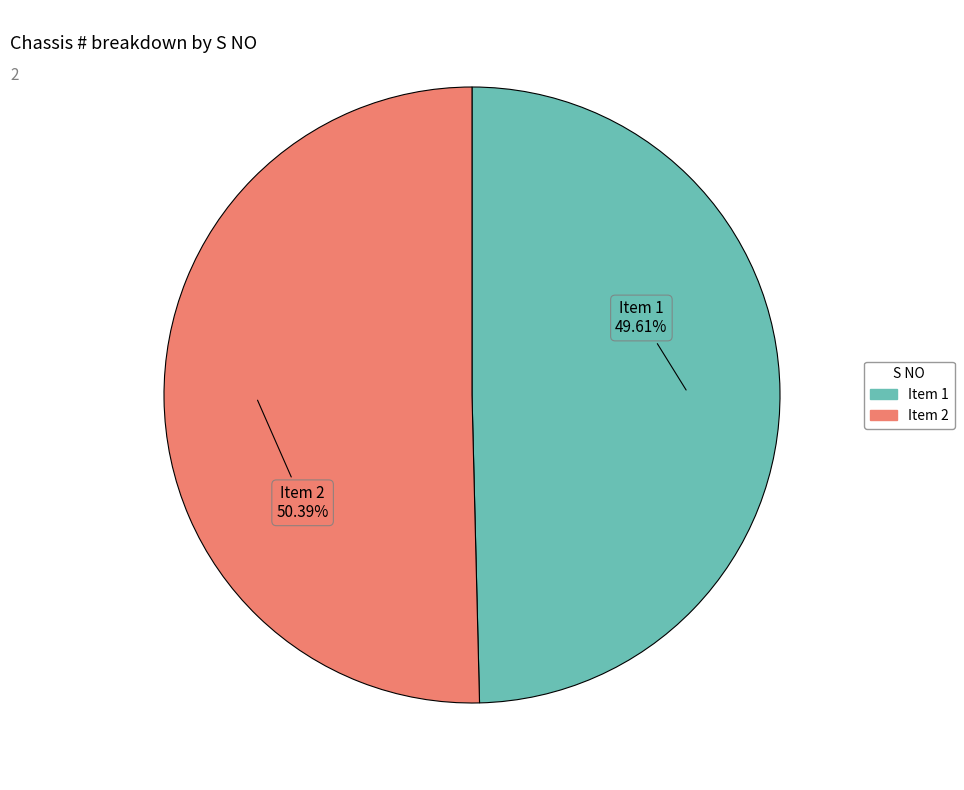

What portion of the pie excludes Item 2?

49.6%